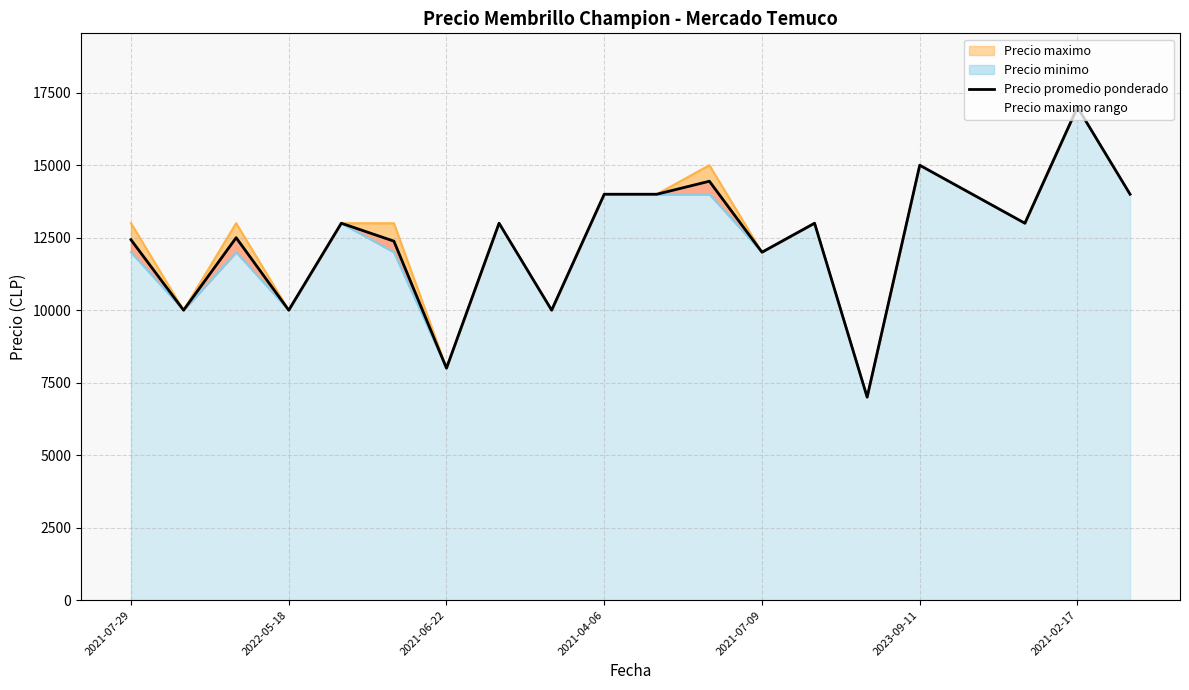

The chart shows a value of 11984 at 2021-06-22. True or false?

False